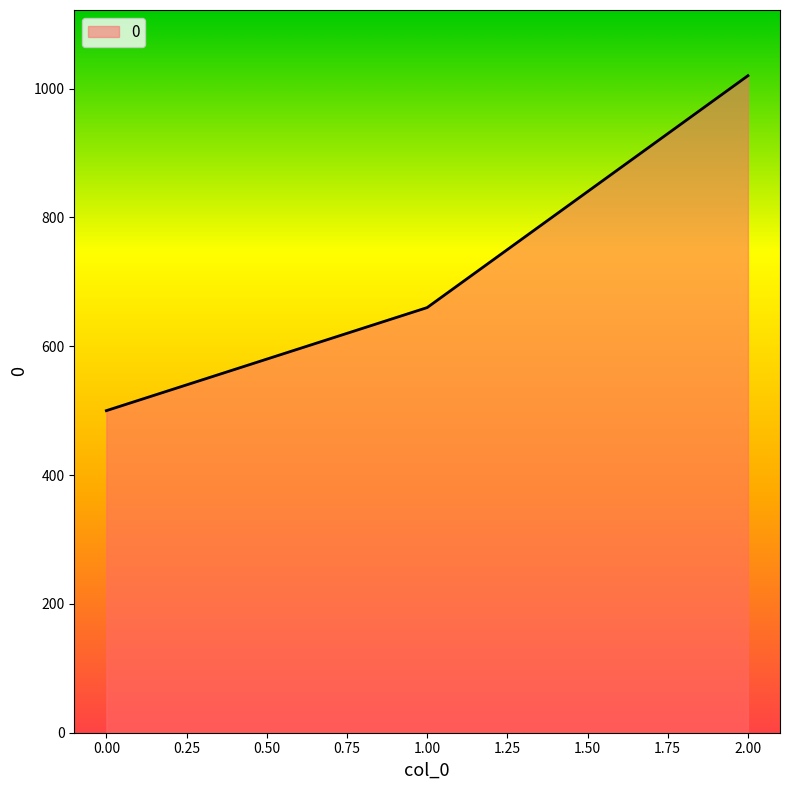

Rank the categories by value from highest to lowest.

2.00, 1.00, 0.00